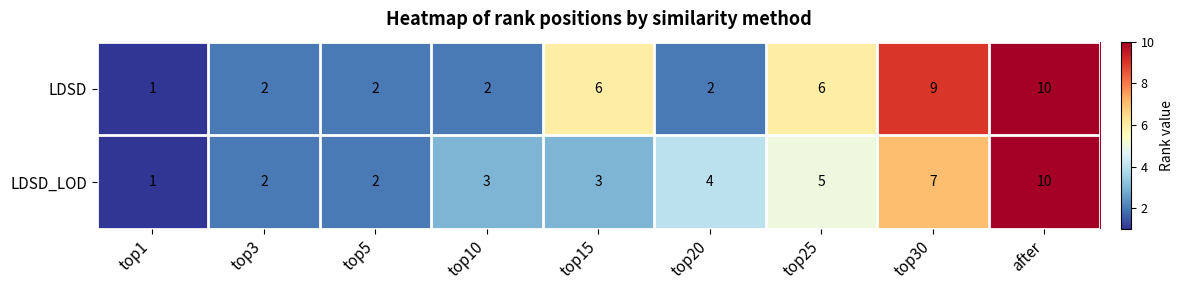

Reading left to right, what are all the values shown in this chart?

LDSD: 1	2	2	2	6	2	6	9	10
LDSD_LOD: 1	2	2	3	3	4	5	7	10